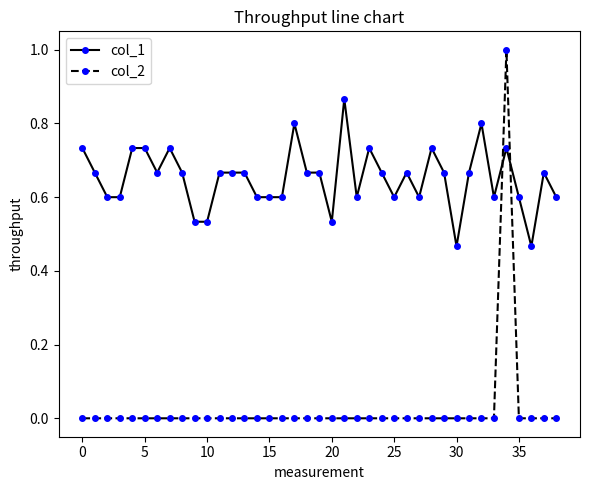

How many intersections are there between col_2 and col_1?

2